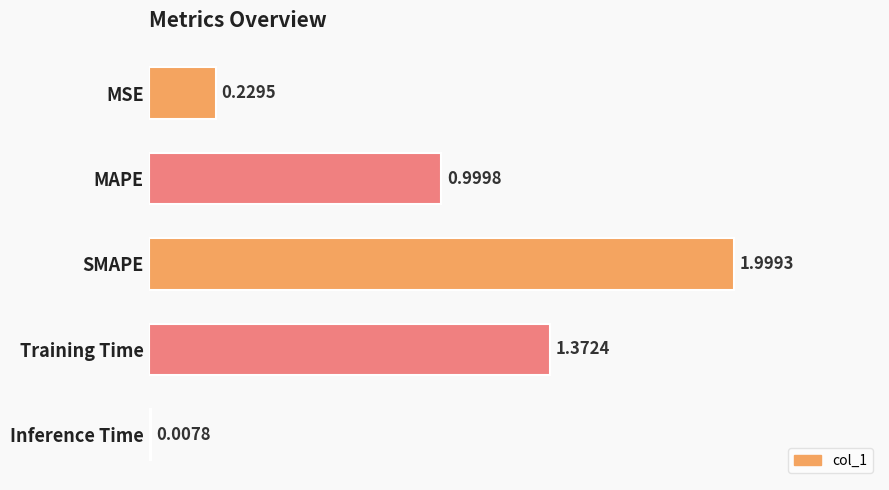

What is the label of the 5th bar from the bottom?

MSE